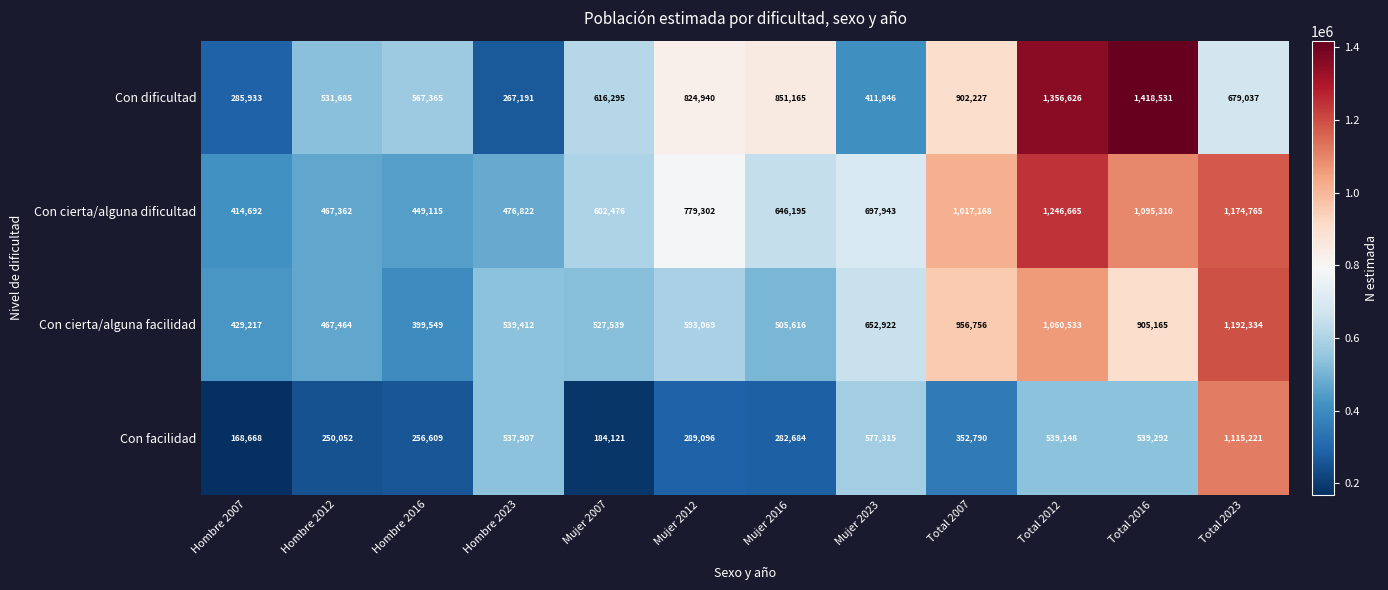

Which series has the largest range (max minus min)?

Con dificultad